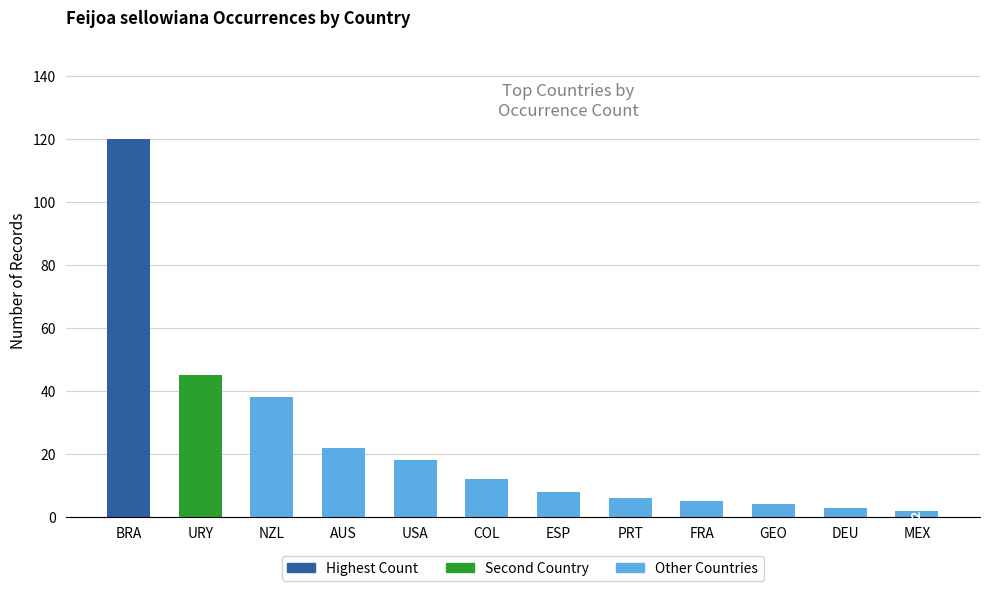

Which category has the highest value across all series?

BRA